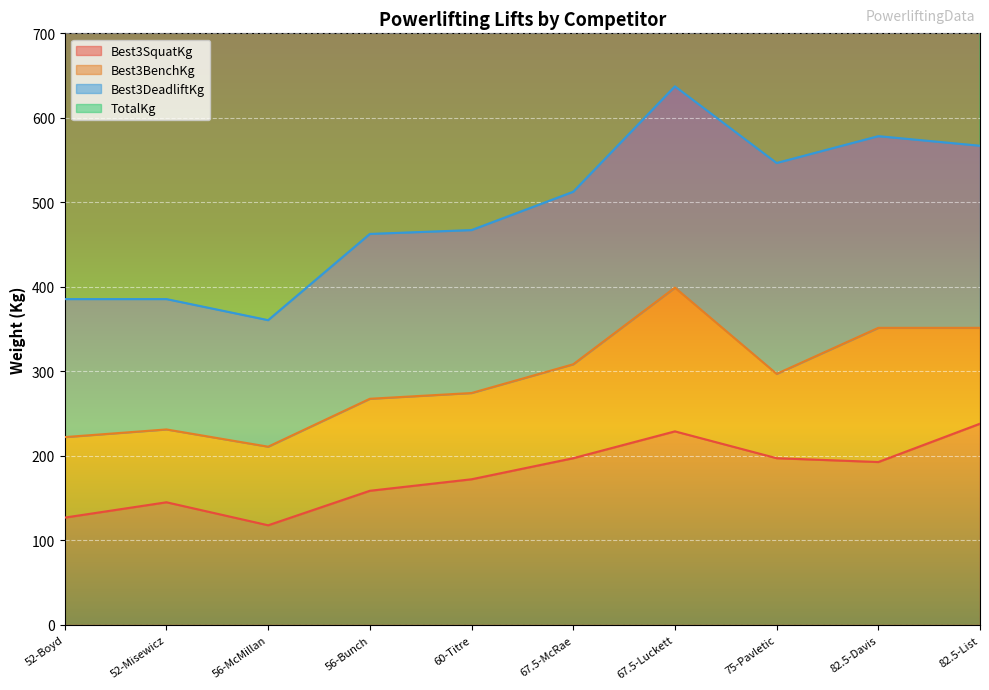

The TotalKg series shows 925.3 at 56-Bunch. True or false?

True